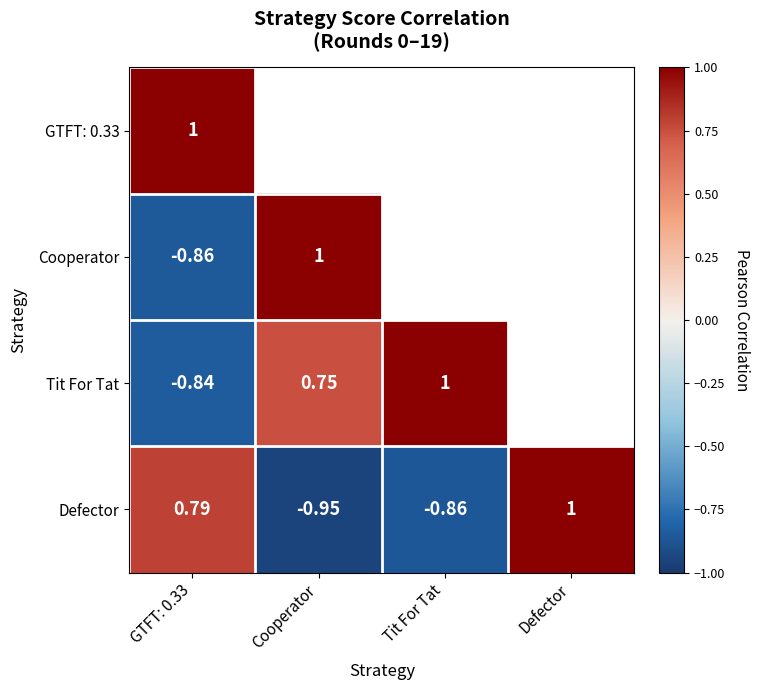

Which series has the largest range (max minus min)?

Defector